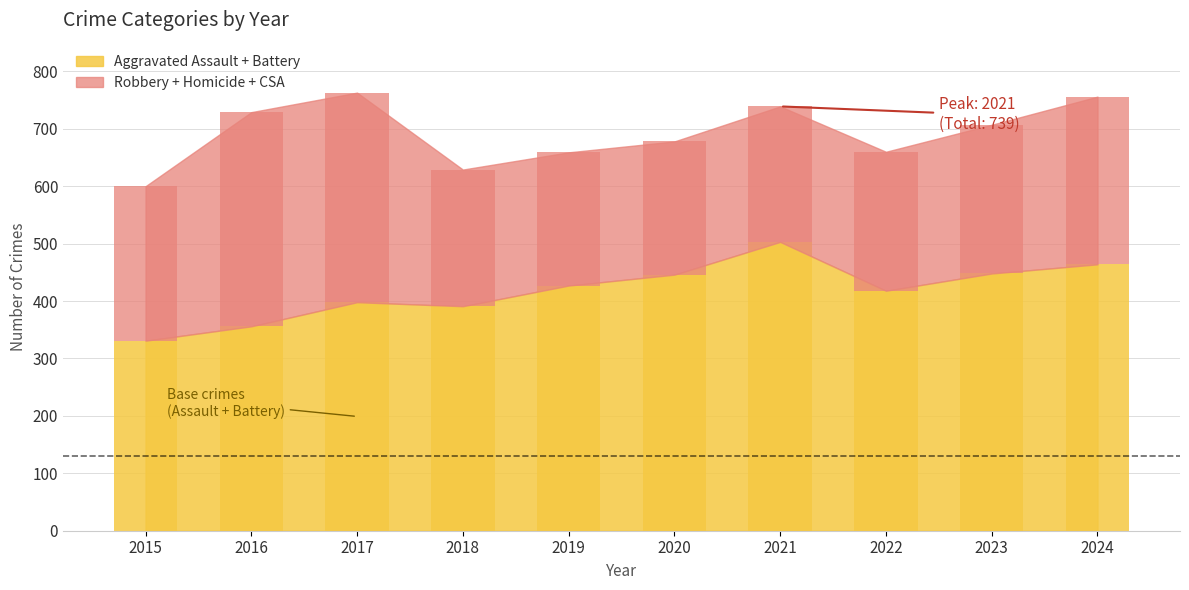

What is the total value across all series at 2023?

707